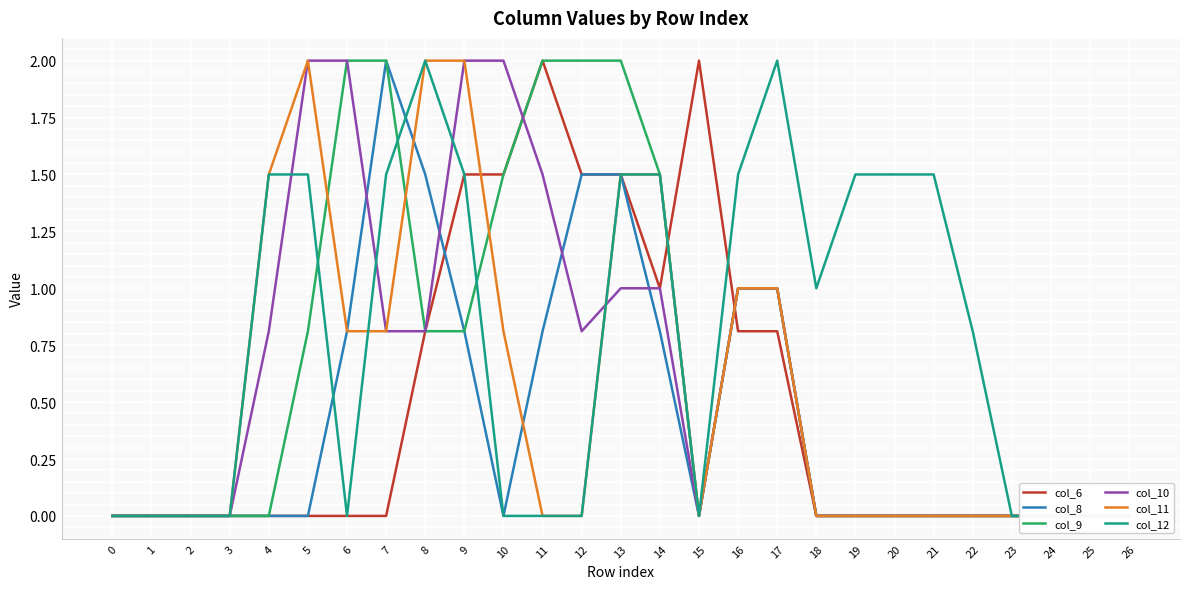

True or false: col_9 has a value of 0.0 at 15.

True